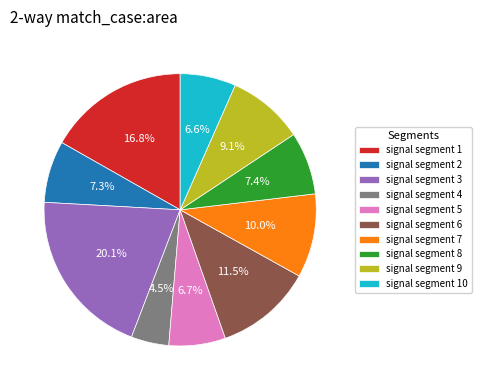

Is there any slice that represents more than half of the pie?

No